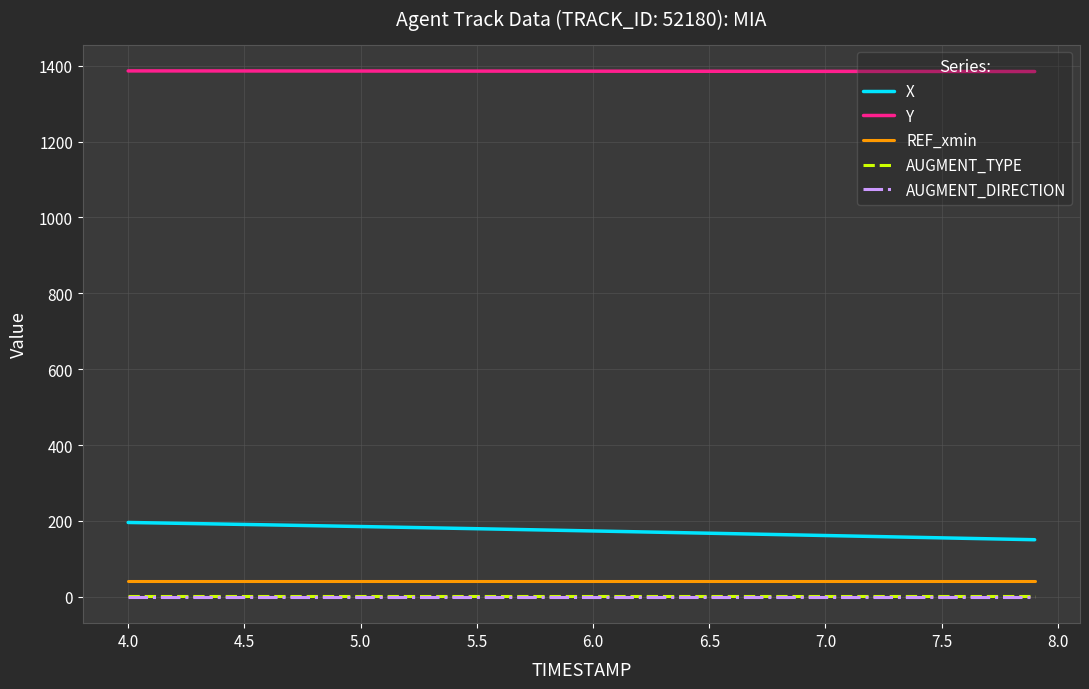

Which series has the largest total across all categories?

Y